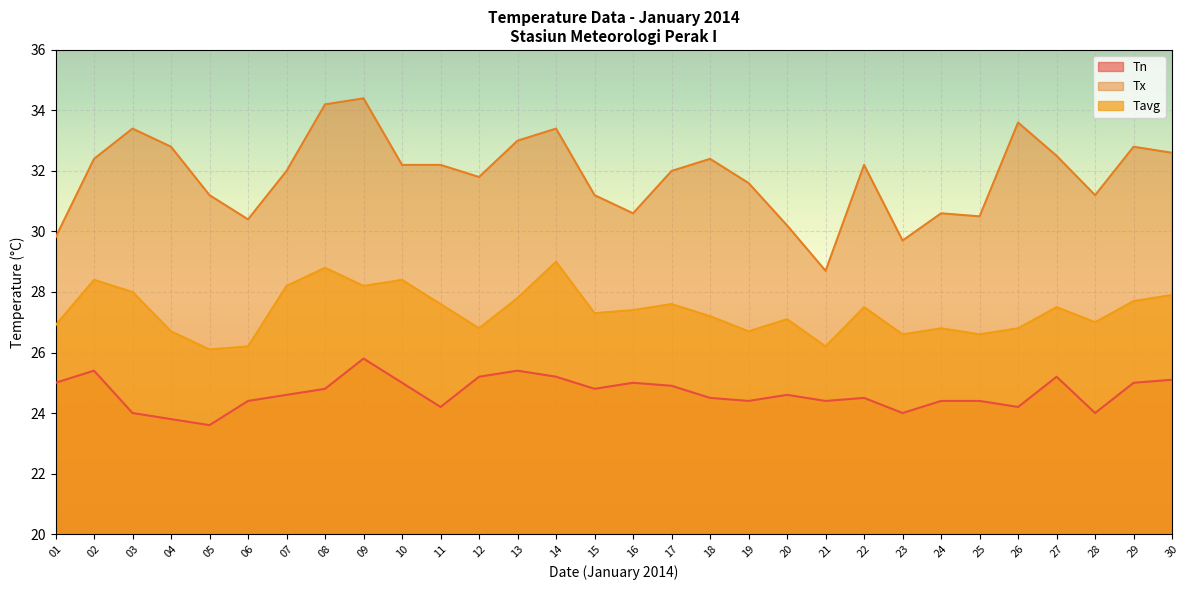

What is the difference between the highest and lowest values at 21?

4.3